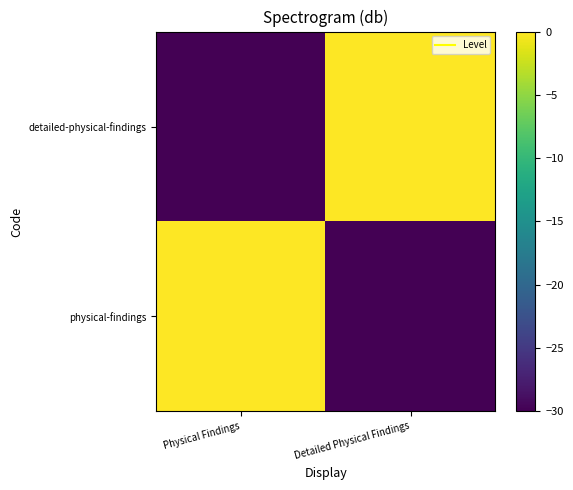

Which series has the largest range (max minus min)?

physical-findings